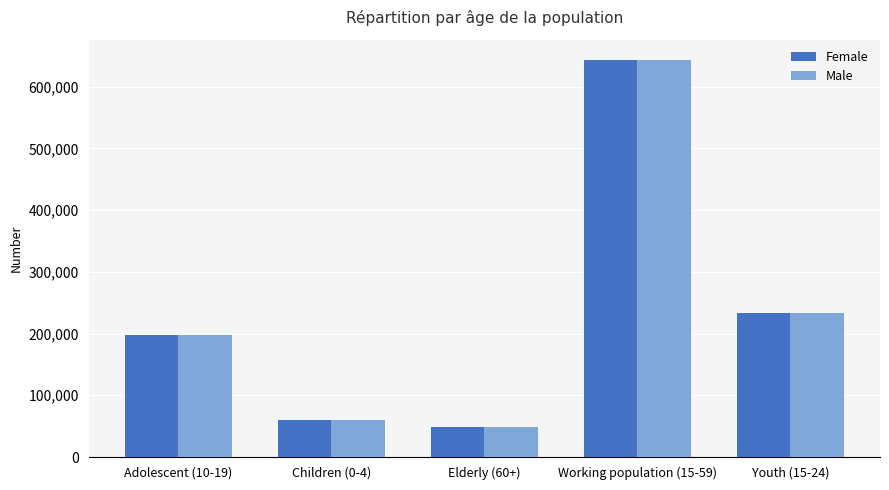

How many distinct data groups are displayed?

2